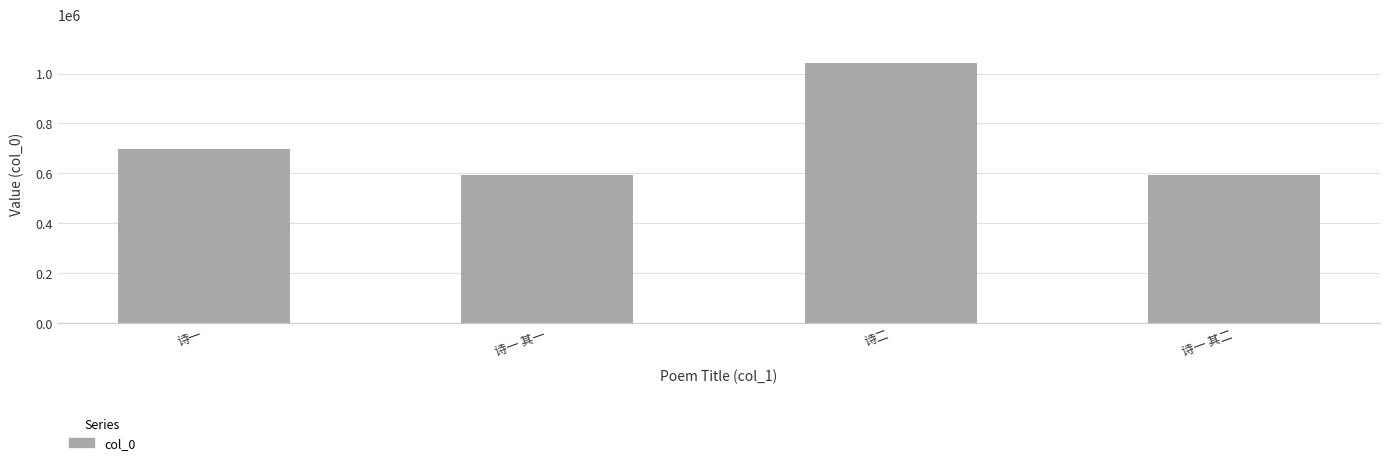

What is the difference between the maximum and minimum values?

448402